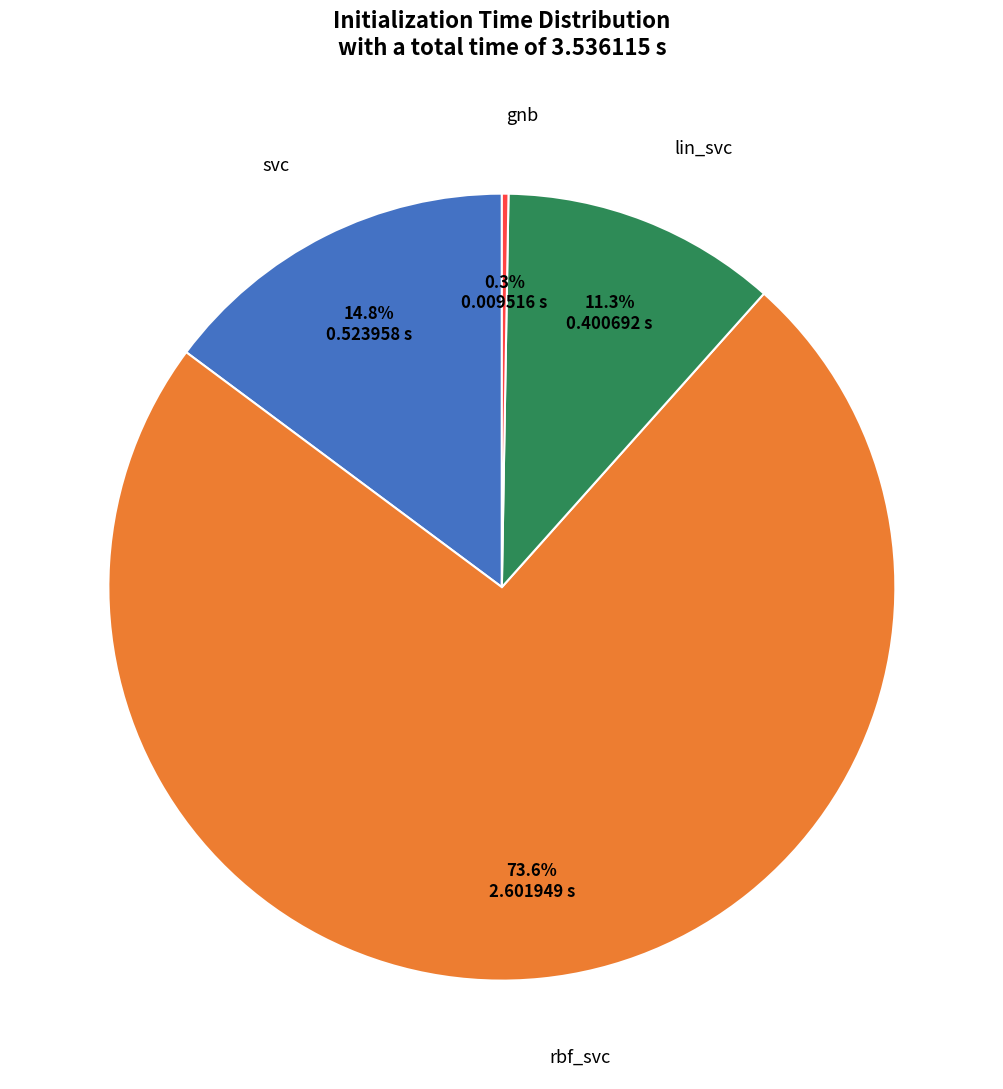

Is there any slice that represents more than half of the pie?

Yes